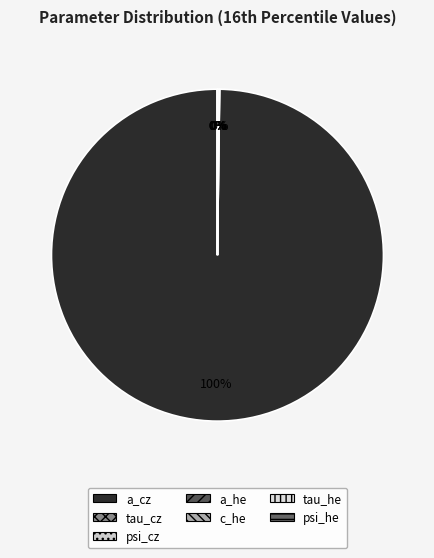

Which slice is the largest?

a_cz